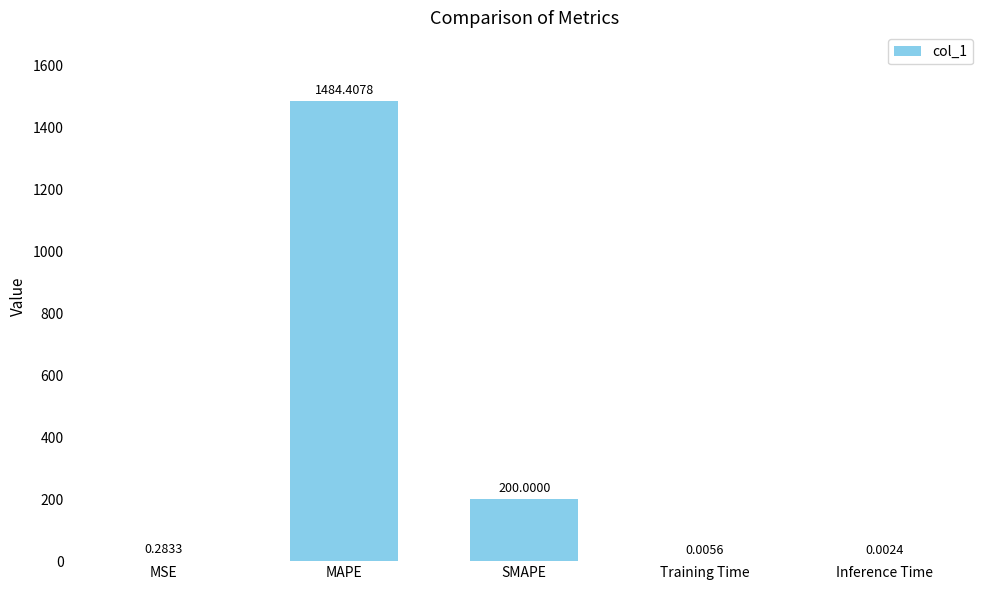

Which label corresponds to the largest value in the chart?

MAPE